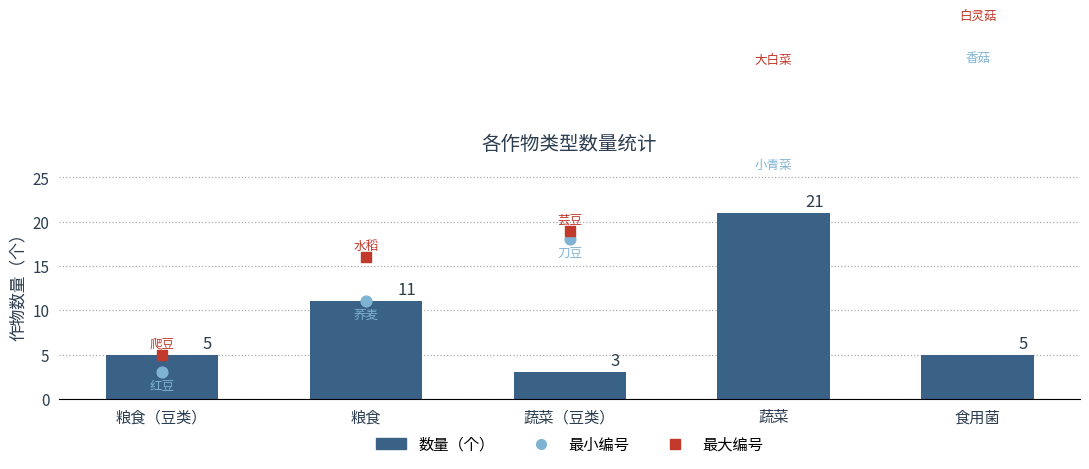

Which series has the largest total across all categories?

最大编号